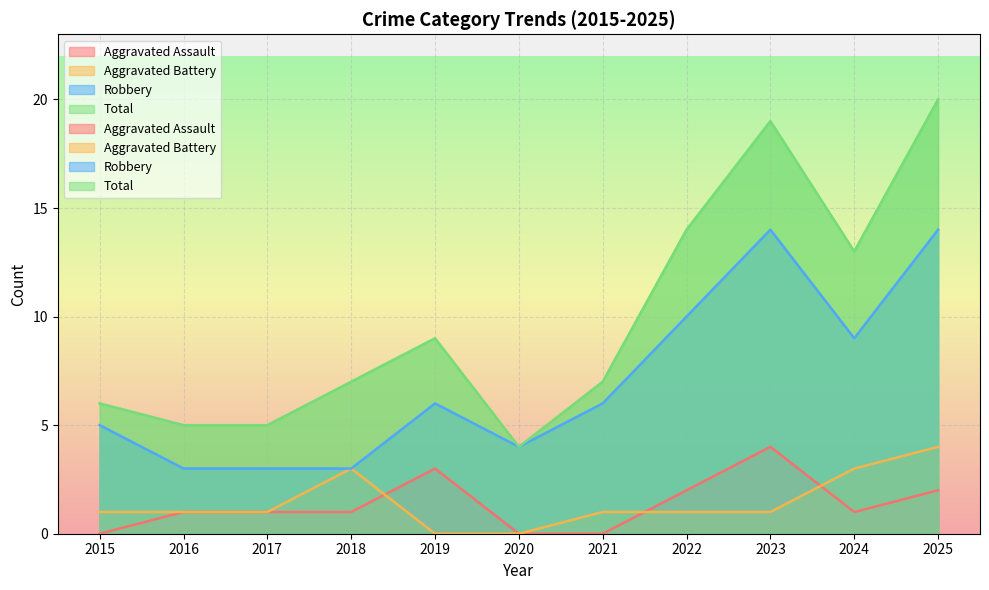

What value does the Total series have at 2018, to the nearest 10?

10